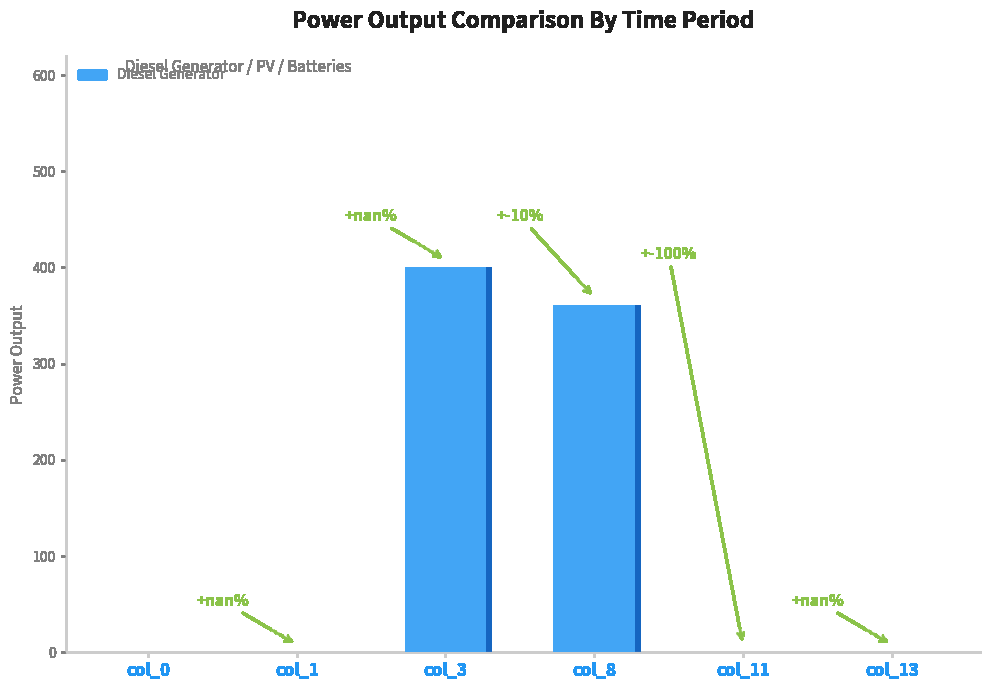

Rank the categories by Diesel Generator value from lowest to highest.

col_0, col_1, col_11, col_13, col_8, col_3